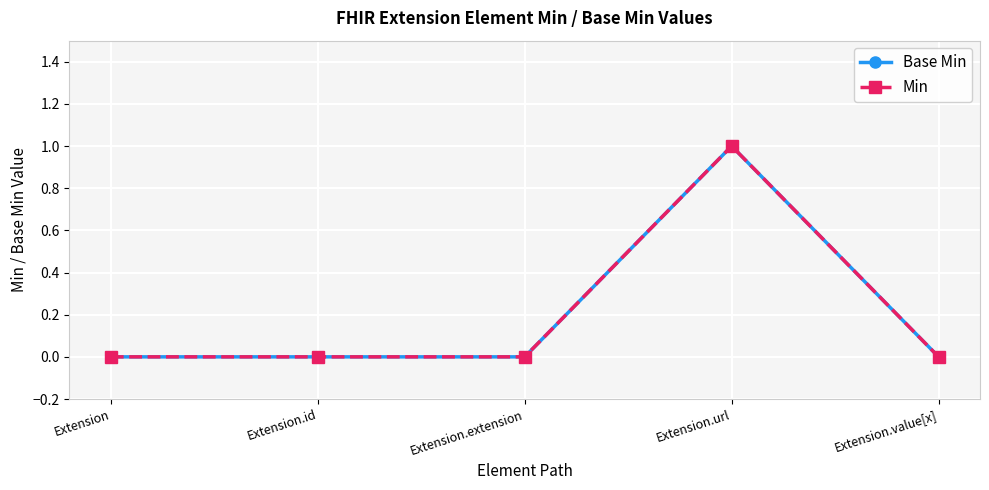

At which label does Base Min reach its peak?

Extension.url